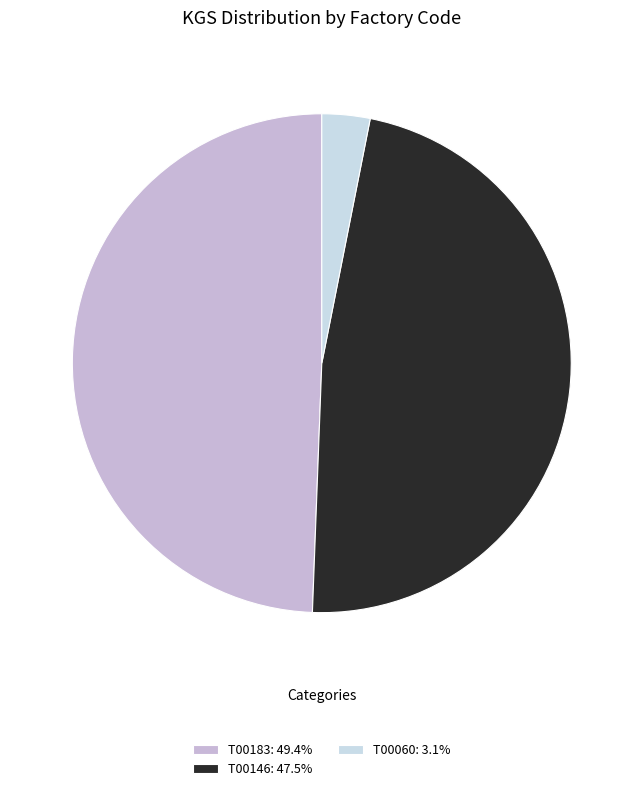

How many slices are in this pie chart?

3